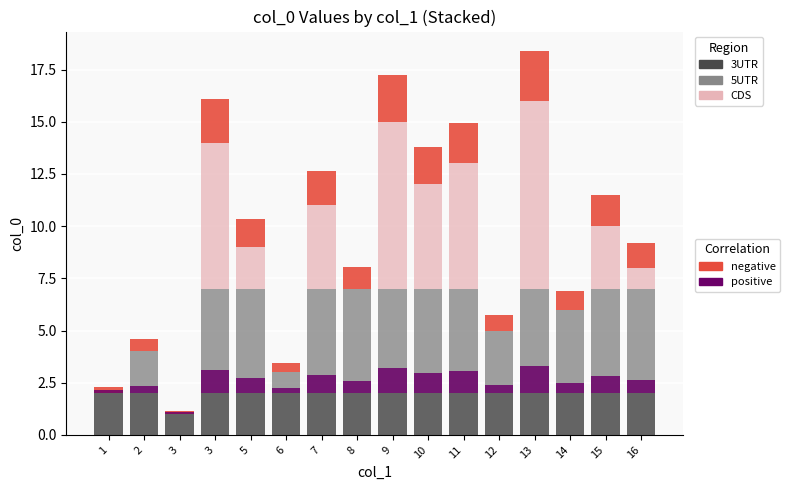

Rank the categories by positive value from lowest to highest.

3, 1, 6, 2, 12, 14, 8, 16, 5, 15, 7, 10, 11, 3, 9, 13